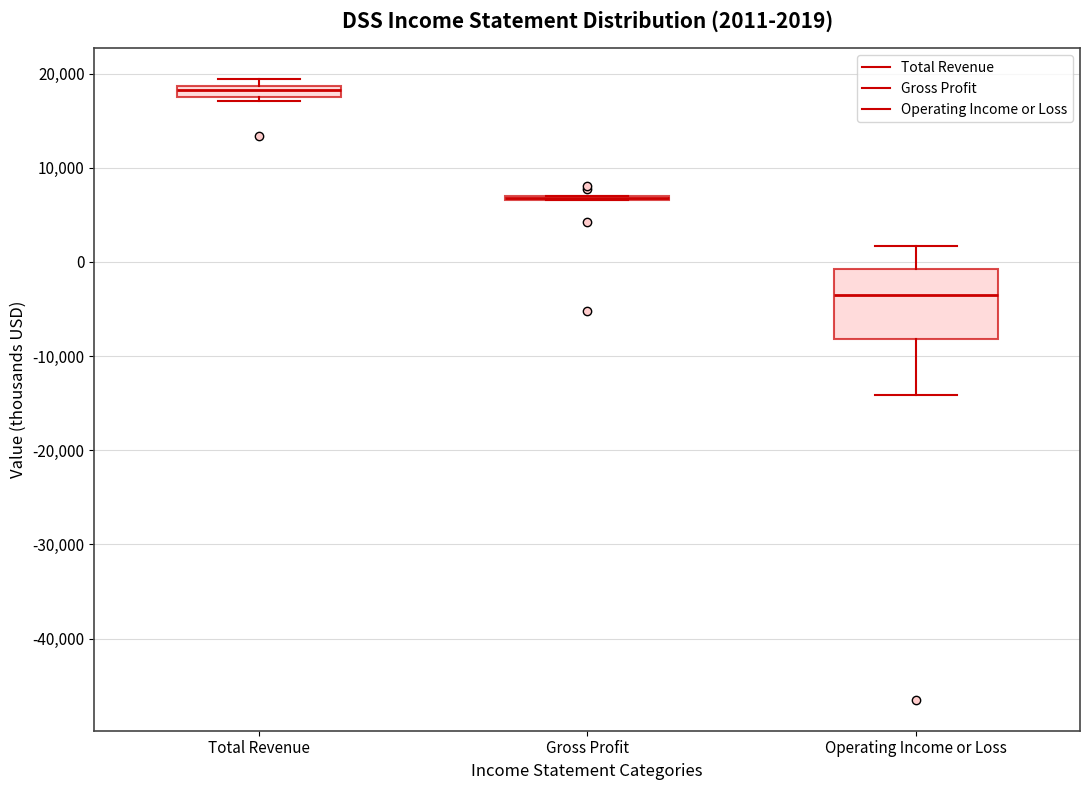

Which box is the tallest, from its lower edge to its upper edge?

Operating Income or Loss